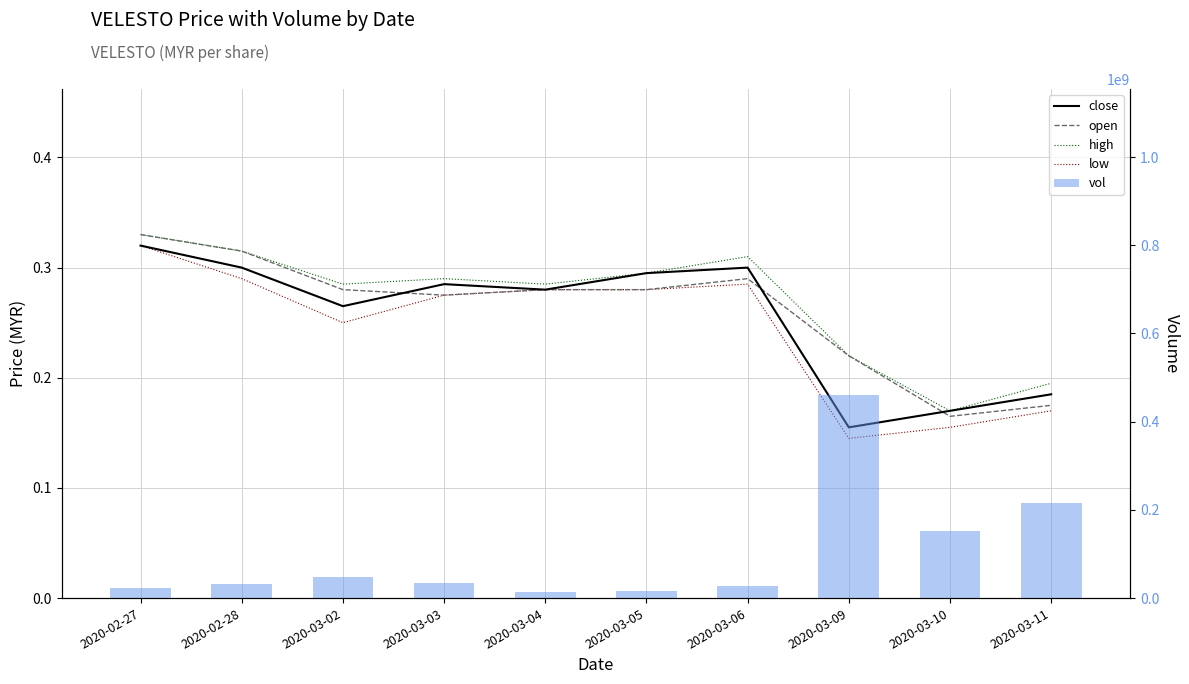

How many distinct data groups are displayed?

5